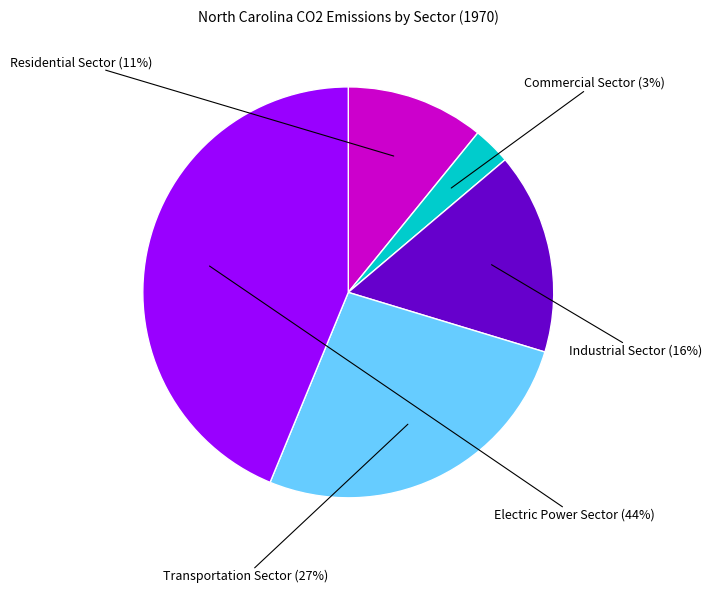

To the nearest percent, what is the difference between the largest and smallest slice percentages?

41%